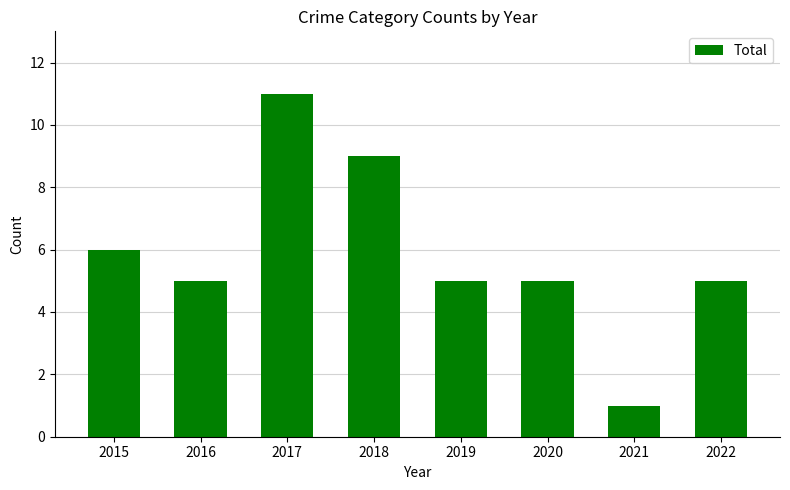

Approximately how many times larger is the value at 2016 compared to 2019?

1.0